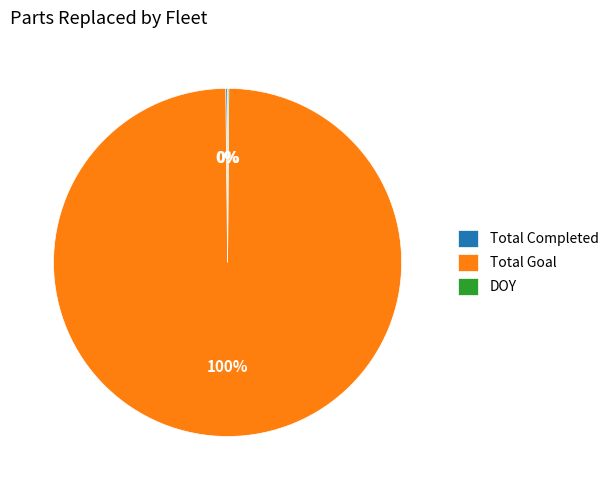

To the nearest percent, what is the average slice percentage?

33%